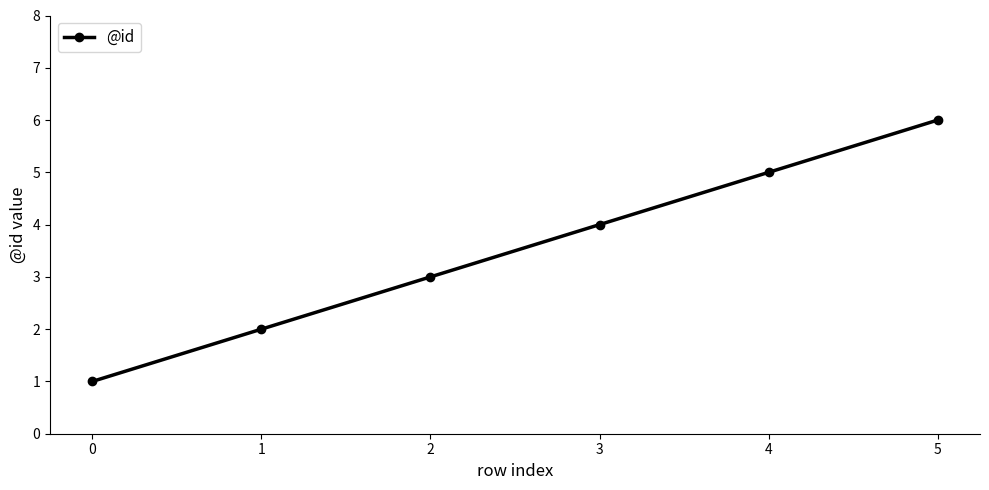

Approximately how many times larger is the value at 2 compared to 5?

0.5